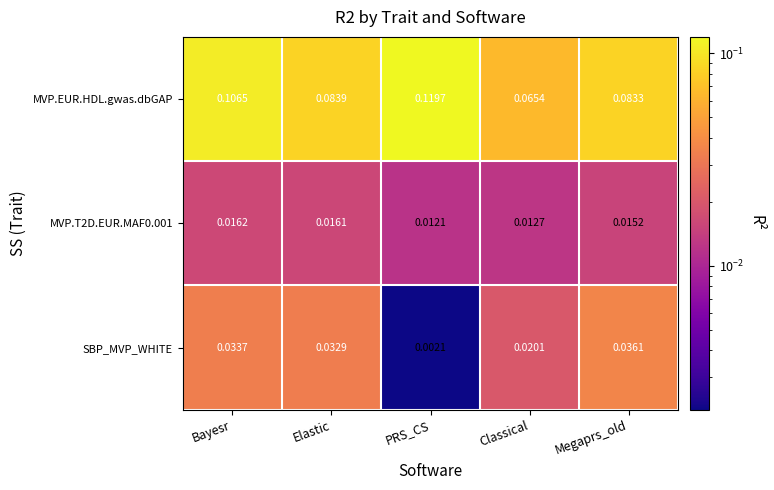

Which series changed the most between Elastic and Classical?

MVP.EUR.HDL.gwas.dbGAP